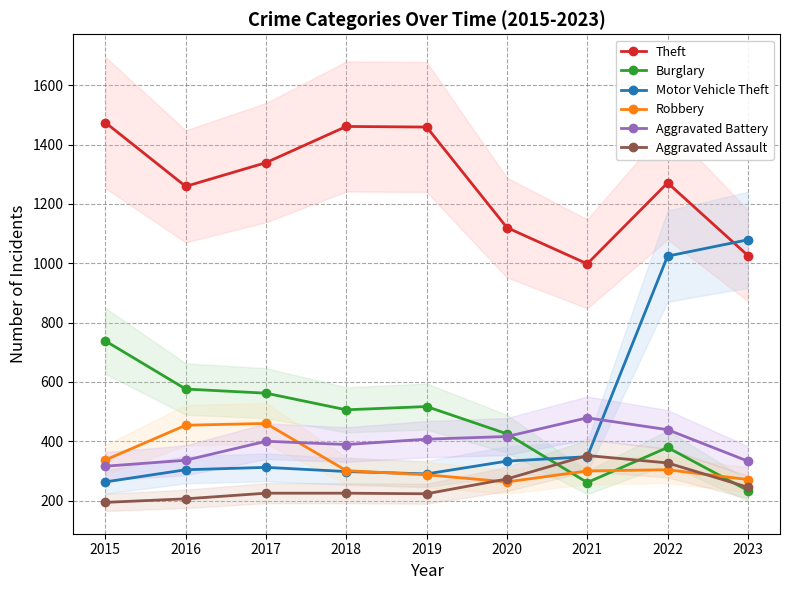

What is the difference between the highest and lowest values at 2019?

1236